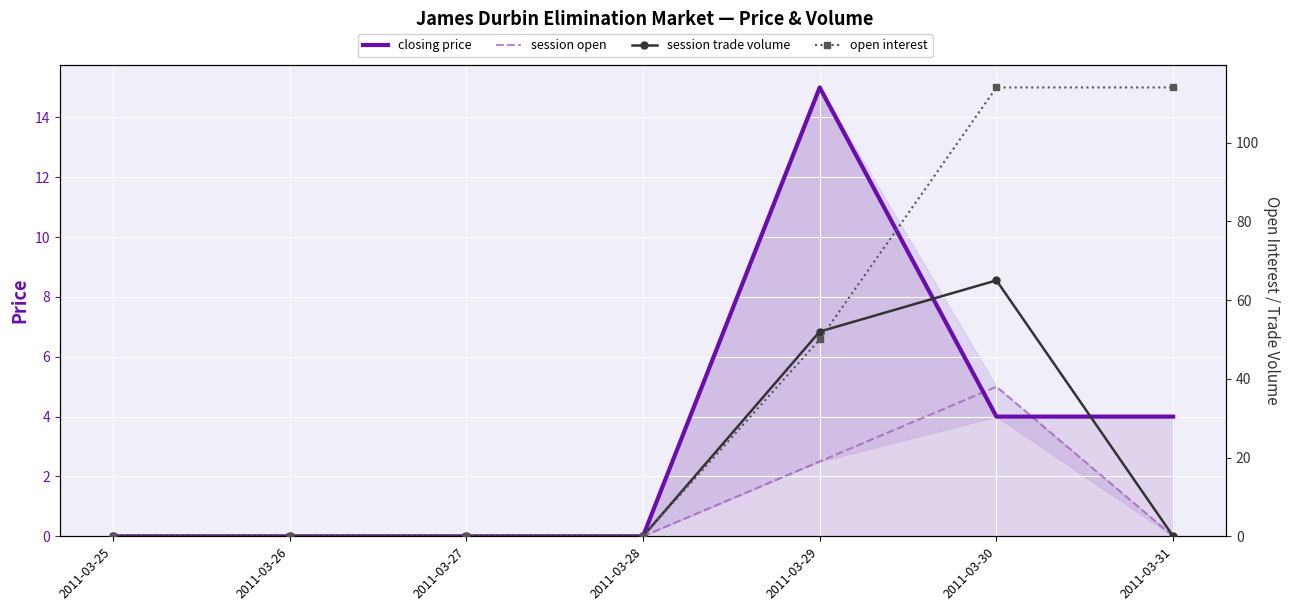

Reading left to right, list all the values displayed in this chart.

closing price: 2011-03-25=0.0	2011-03-26=0.0	2011-03-27=0.0	2011-03-28=0.0	2011-03-29=15.0	2011-03-30=4.0	2011-03-31=4.0
session open: 2011-03-25=0.0	2011-03-26=0.0	2011-03-27=0.0	2011-03-28=0.0	2011-03-29=2.5	2011-03-30=5.0	2011-03-31=0.0
session trade volume: 2011-03-25=0.0	2011-03-26=0.0	2011-03-27=0.0	2011-03-28=0.0	2011-03-29=52.0	2011-03-30=65.0	2011-03-31=0.0
open interest: 2011-03-25=0.0	2011-03-26=0.0	2011-03-27=0.0	2011-03-28=0.0	2011-03-29=50.0	2011-03-30=114.0	2011-03-31=114.0